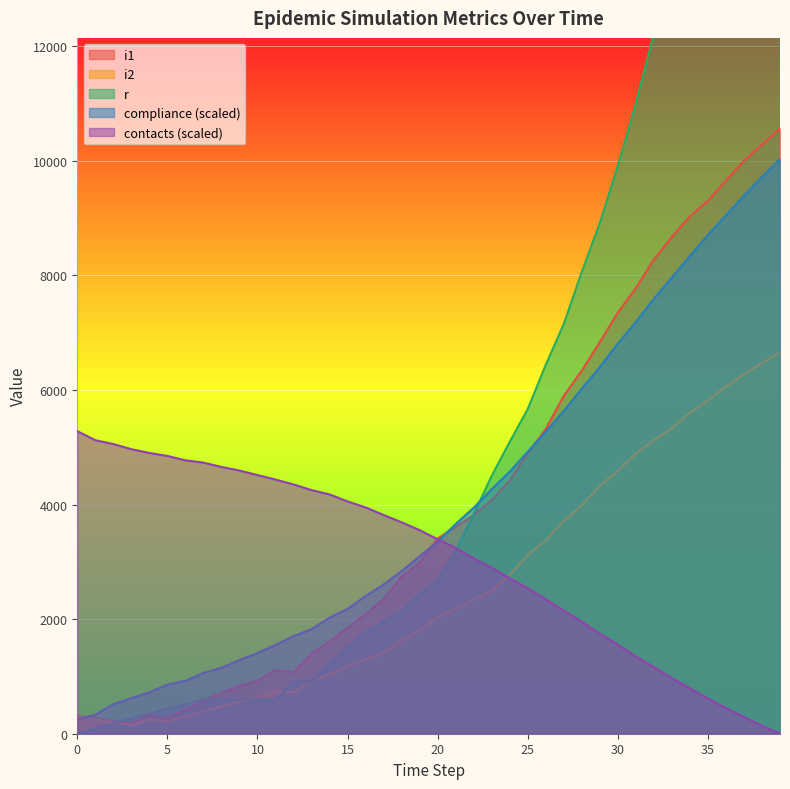

Reading left to right, what are all the values shown in this chart?

compliance: 256.1	328.4	515.0	621.0	724.7	855.7	923.5	1059.3	1152.1	1284.7	1409.8	1548.5	1703.9	1824.4	2026.4	2179.0	2401.8	2604.5	2837.0	3096.4	3353.0	3659.3	3943.2	4269.0	4573.7	4921.3	5274.0	5631.6	6023.3	6398.6	6809.3	7184.9	7592.2	7964.0	8337.7	8704.8	9049.5	9391.5	9717.0	10026.7
contacts: 5279.5	5122.0	5055.8	4965.3	4899.9	4847.9	4771.0	4731.5	4655.3	4593.1	4513.6	4435.6	4350.5	4251.4	4177.0	4054.2	3949.3	3816.7	3689.7	3552.0	3392.9	3240.9	3060.7	2895.5	2713.2	2538.1	2345.9	2147.1	1953.4	1745.8	1554.0	1347.3	1161.0	971.9	791.6	614.6	448.1	293.2	140.5	0.0
r: 0.0	92.0	182.0	269.0	347.0	433.0	514.0	594.0	594.0	594.0	594.0	594.0	909.0	909.0	1219.0	1525.0	1770.0	1958.0	2129.0	2434.0	2680.0	3190.0	3829.0	4499.0	5092.0	5665.0	6437.0	7149.0	8059.0	8908.0	9913.0	10997.0	12218.0	13585.0	15035.0	16650.0	18278.0	19954.0	21725.0	23543.0
i1: 310.0	267.0	215.0	180.0	322.0	269.0	417.0	563.0	718.0	832.0	926.0	1112.0	1075.0	1398.0	1608.0	1849.0	2084.0	2351.0	2739.0	2982.0	3407.0	3612.0	3815.0	4079.0	4419.0	4890.0	5319.0	5898.0	6338.0	6837.0	7350.0	7780.0	8276.0	8671.0	9030.0	9299.0	9654.0	9998.0	10280.0	10559.0
i2: 296.0	247.0	205.0	150.0	251.0	217.0	306.0	391.0	482.0	557.0	635.0	758.0	724.0	920.0	1039.0	1174.0	1296.0	1419.0	1631.0	1795.0	2040.0	2178.0	2342.0	2489.0	2777.0	3114.0	3380.0	3712.0	3988.0	4325.0	4586.0	4892.0	5118.0	5333.0	5602.0	5816.0	6059.0	6275.0	6467.0	6649.0